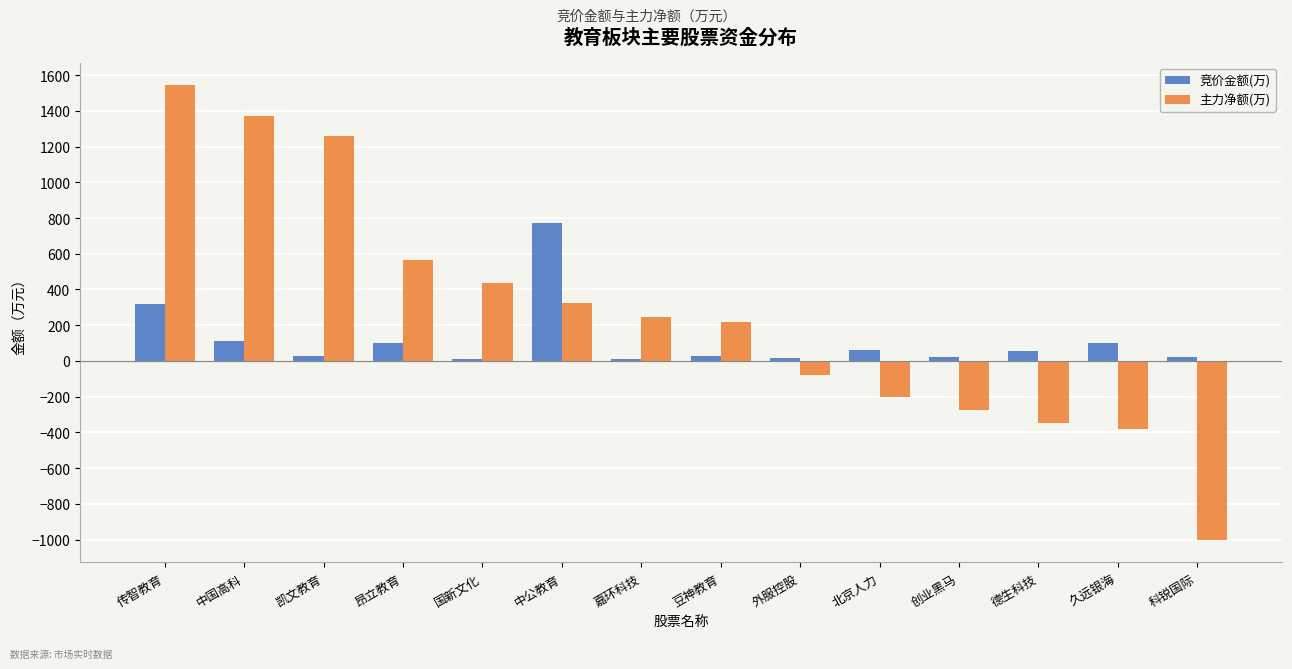

What is the average value of the 竞价金额(万) series?

118.5